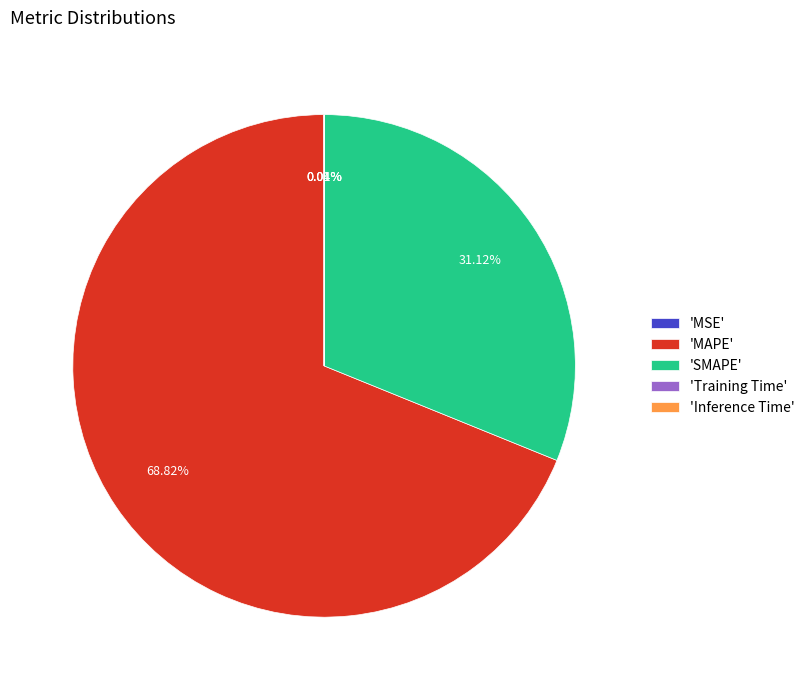

Which category has the biggest portion of the pie?

'MAPE'